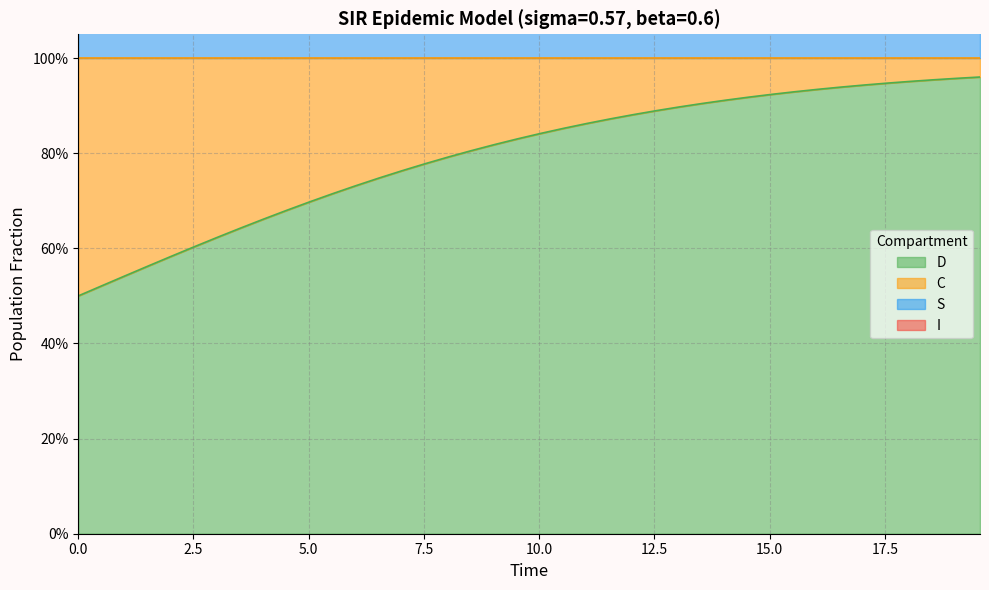

True or false: S has more than 0 points higher than both neighbors.

False